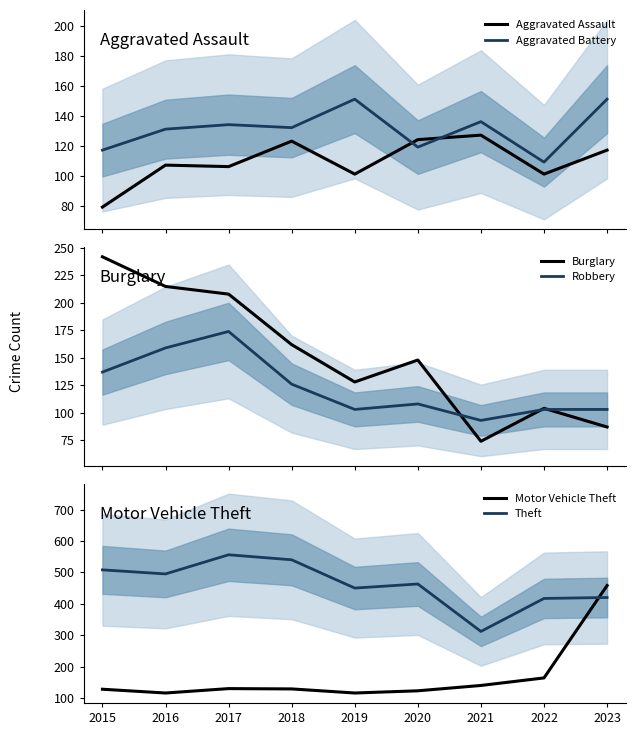

How many data points in Motor Vehicle Theft are less than 129?

4